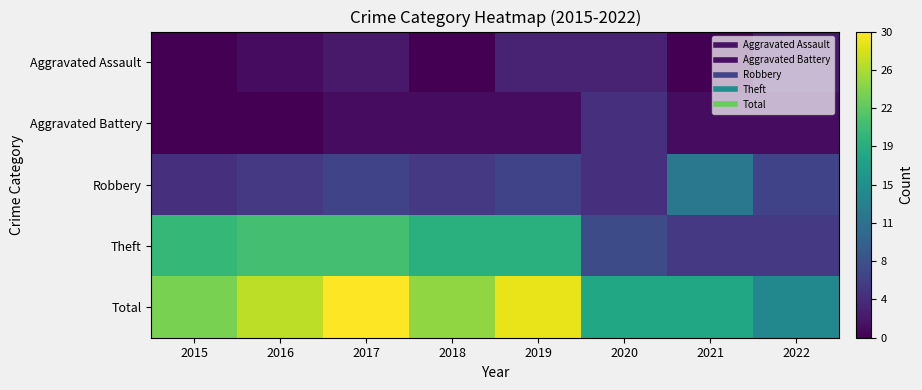

Reading left to right, transcribe all the data shown in this chart.

Aggravated Assault: 2015=0	2016=1	2017=2	2018=0	2019=3	2020=3	2021=0	2022=2
Aggravated Battery: 2015=0	2016=0	2017=1	2018=1	2019=1	2020=4	2021=1	2022=1
Robbery: 2015=4	2016=5	2017=6	2018=5	2019=6	2020=4	2021=12	2022=6
Theft: 2015=20	2016=21	2017=21	2018=19	2019=19	2020=7	2021=5	2022=5
Total: 2015=24	2016=27	2017=30	2018=25	2019=29	2020=18	2021=18	2022=14